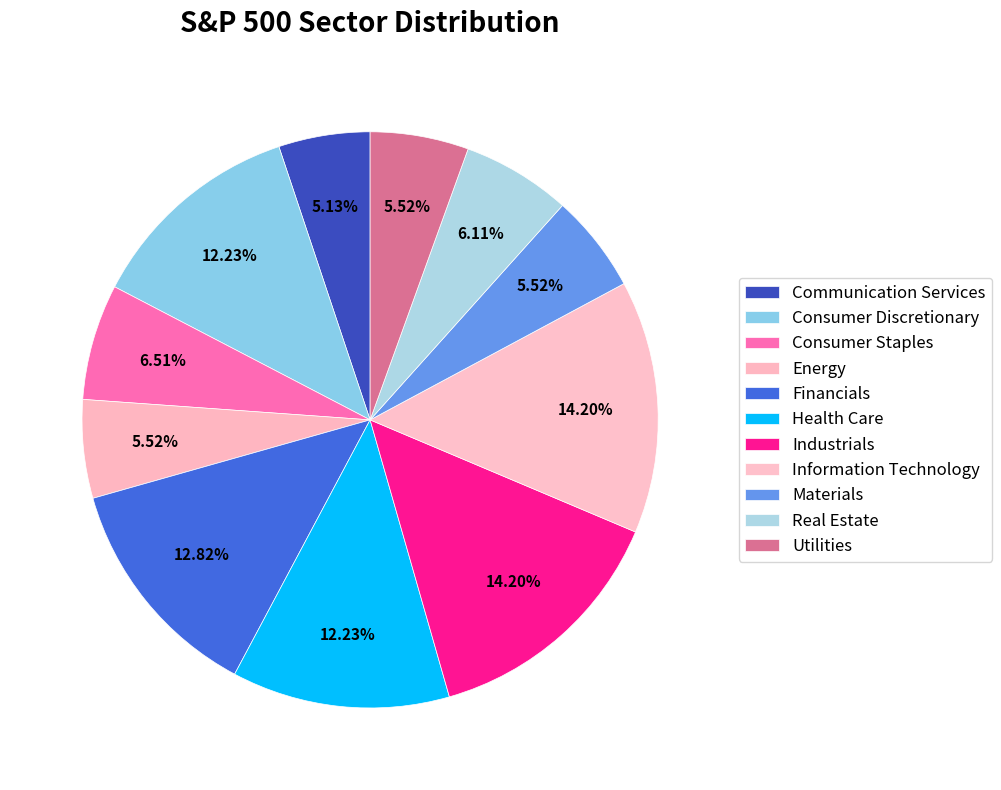

Count the number of slices in the pie.

11